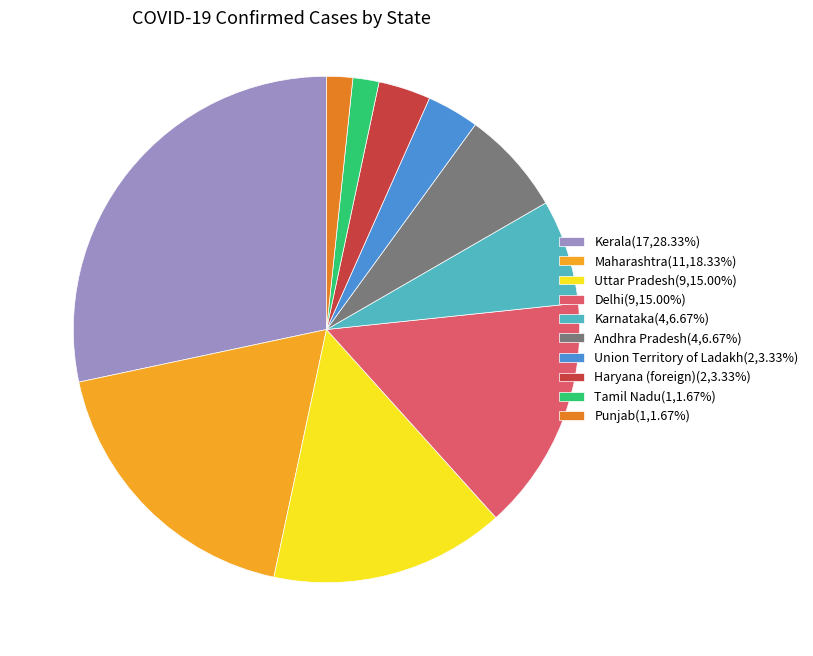

Is the sum of Uttar Pradesh and Kerala greater than half?

No